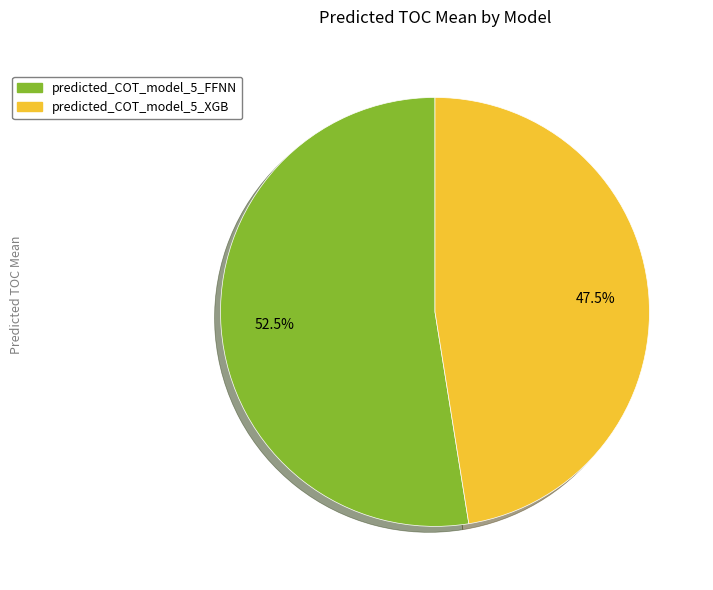

Between predicted_COT_model_5_XGB and predicted_COT_model_5_FFNN, which is larger?

predicted_COT_model_5_FFNN